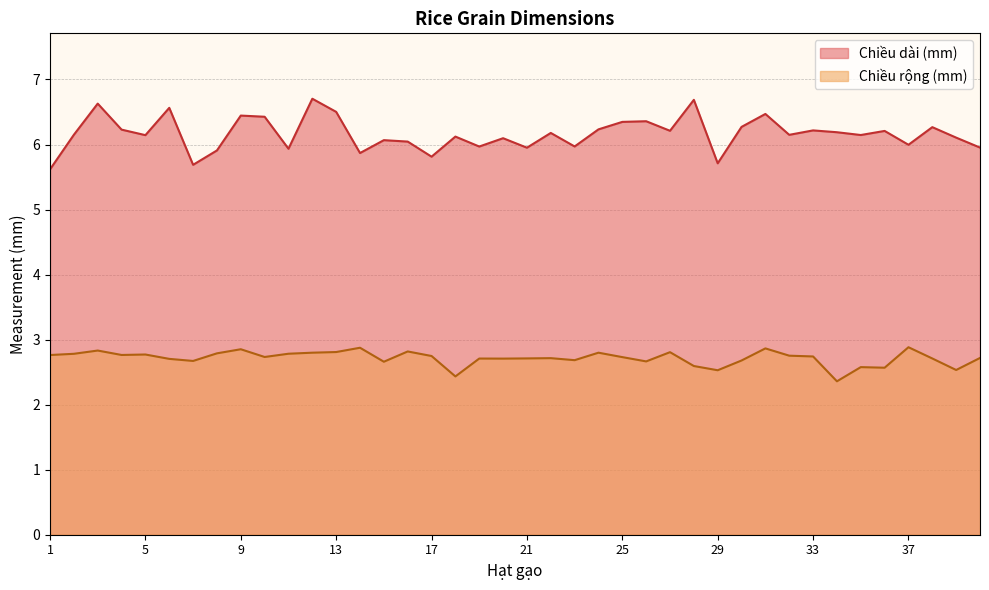

List the series in order of their peak value, highest first.

Chiều dài (mm), Chiều rộng (mm)